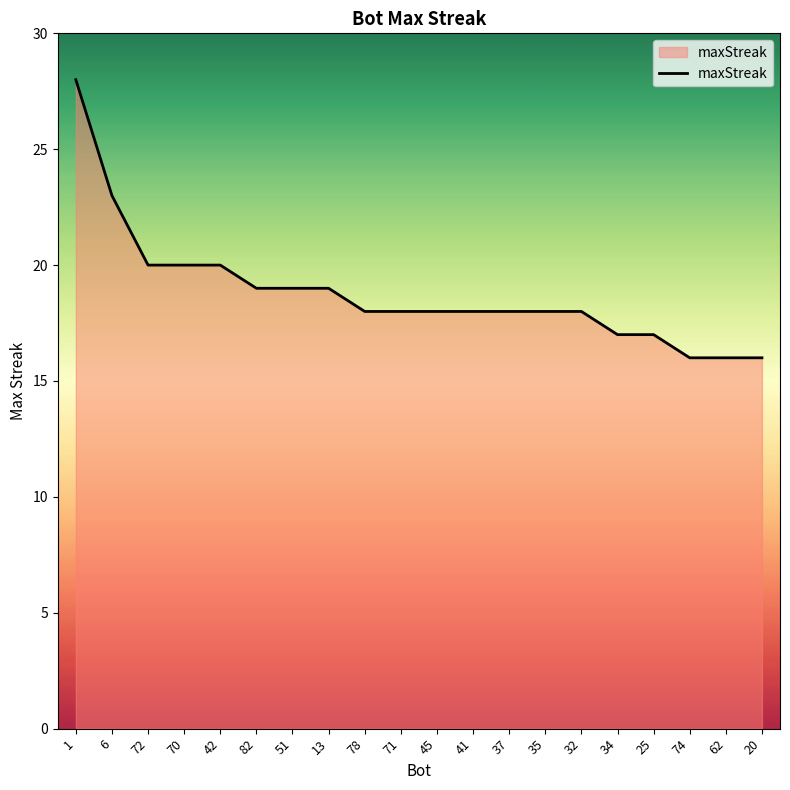

What position from the left is 37?

13